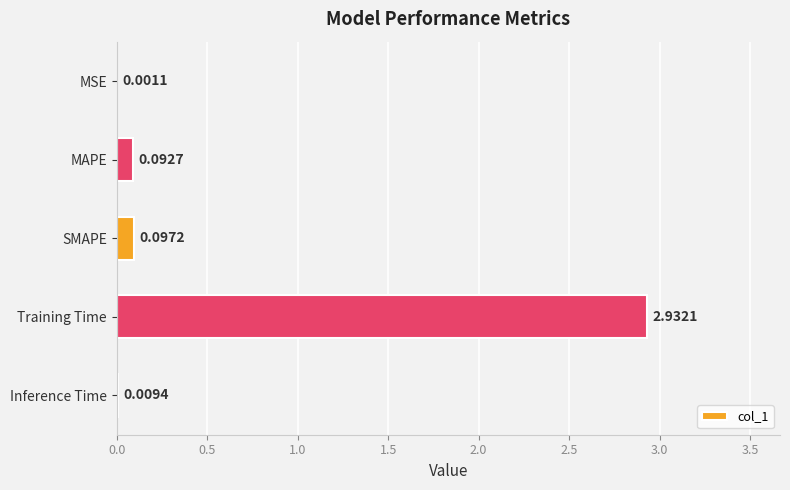

Which has a higher value, MAPE or Inference Time?

MAPE